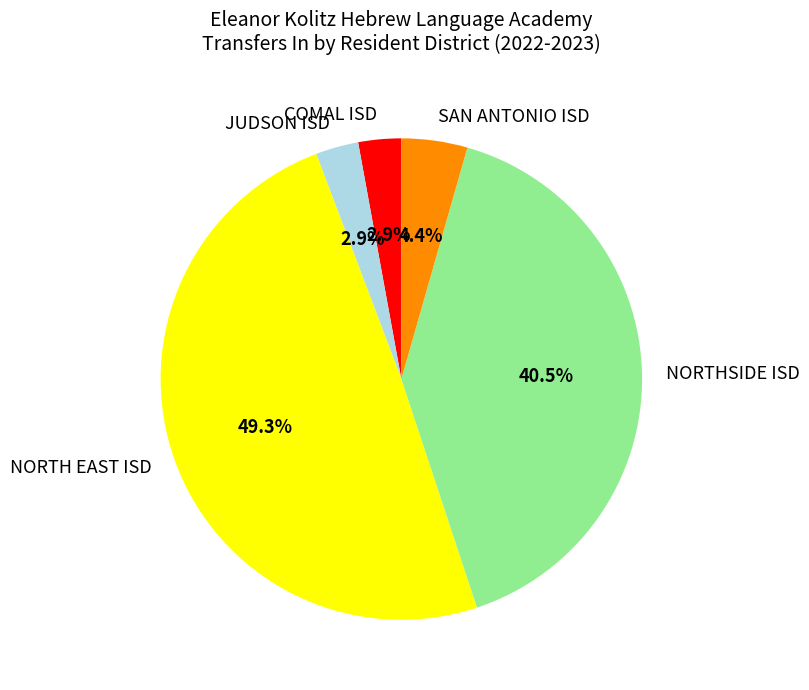

To the nearest percent, what is the difference between the largest and smallest slice percentages?

46%